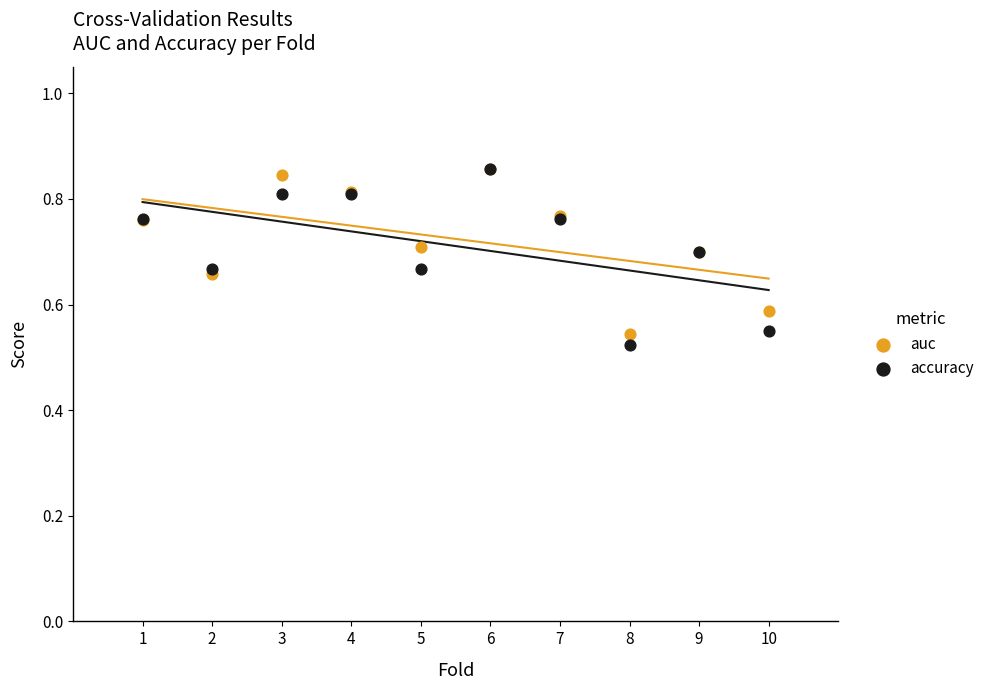

What are all the series names shown in the legend?

auc, accuracy